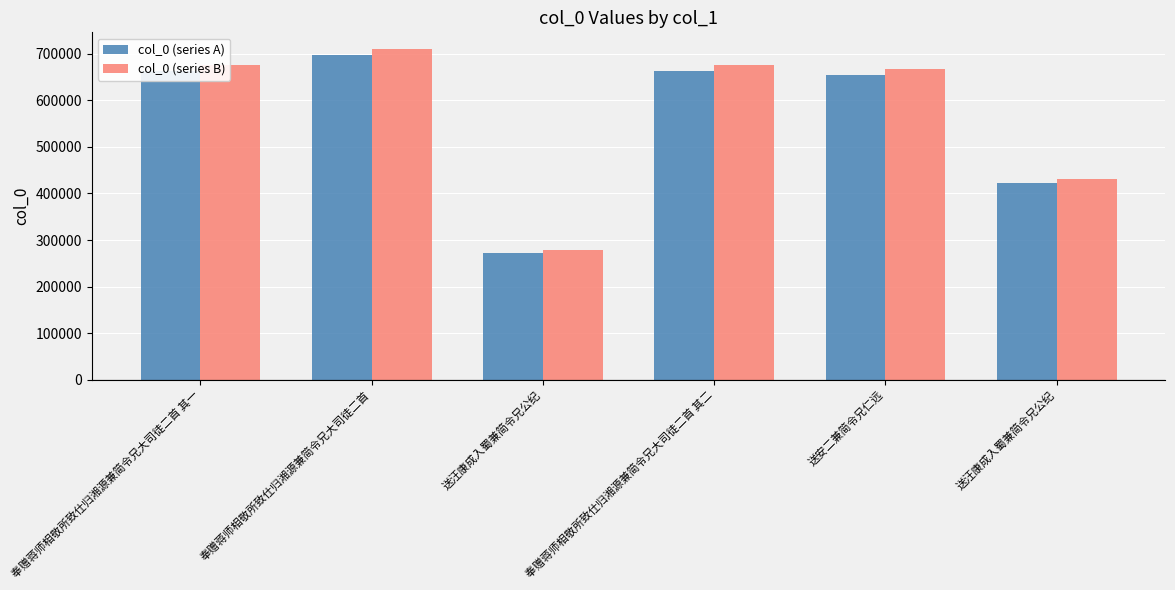

How many bars are there in each group?

2